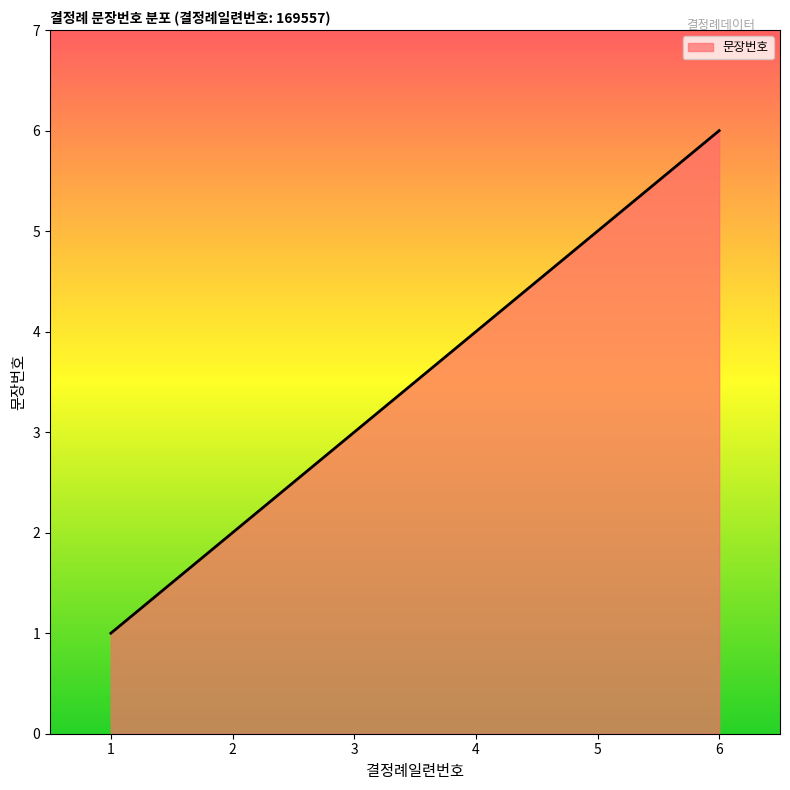

What is the smallest value displayed?

1